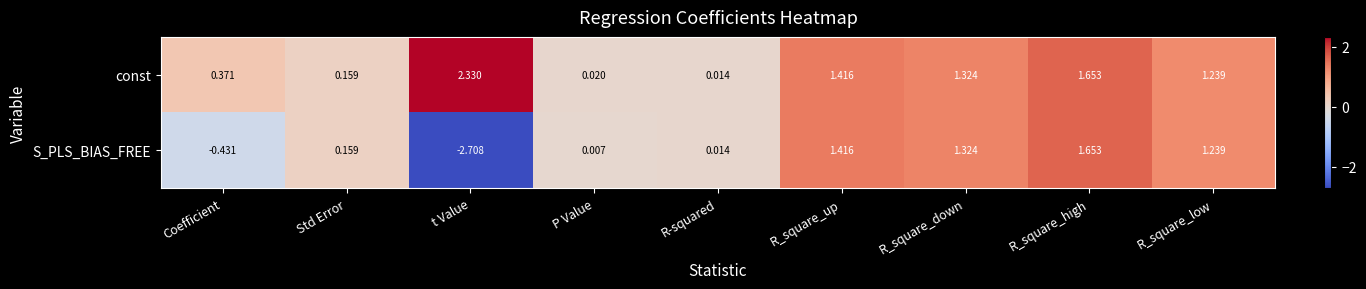

What is the spread (max minus min) of values at Coefficient?

0.8